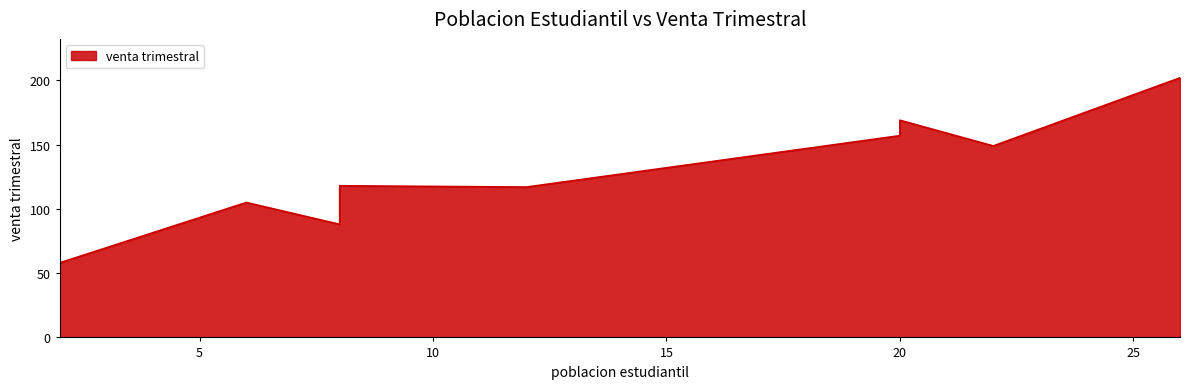

What is the difference between the second highest and minimum values?

111